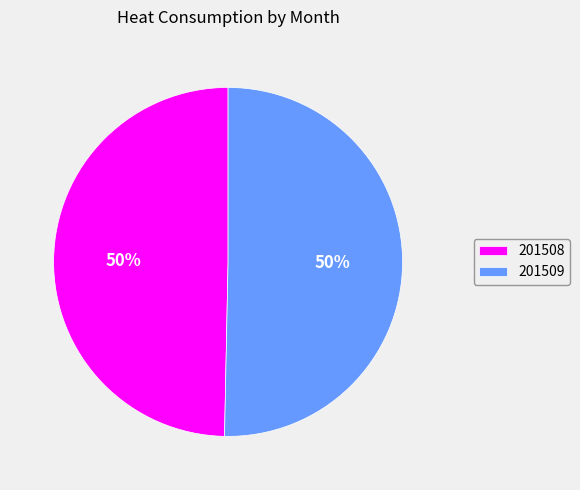

How many segments does this pie chart have?

2